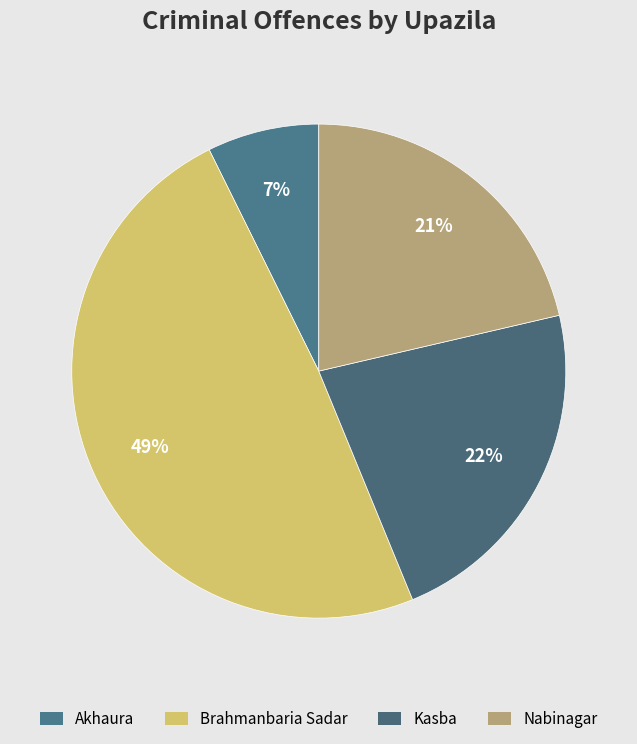

How many segments does this pie chart have?

4